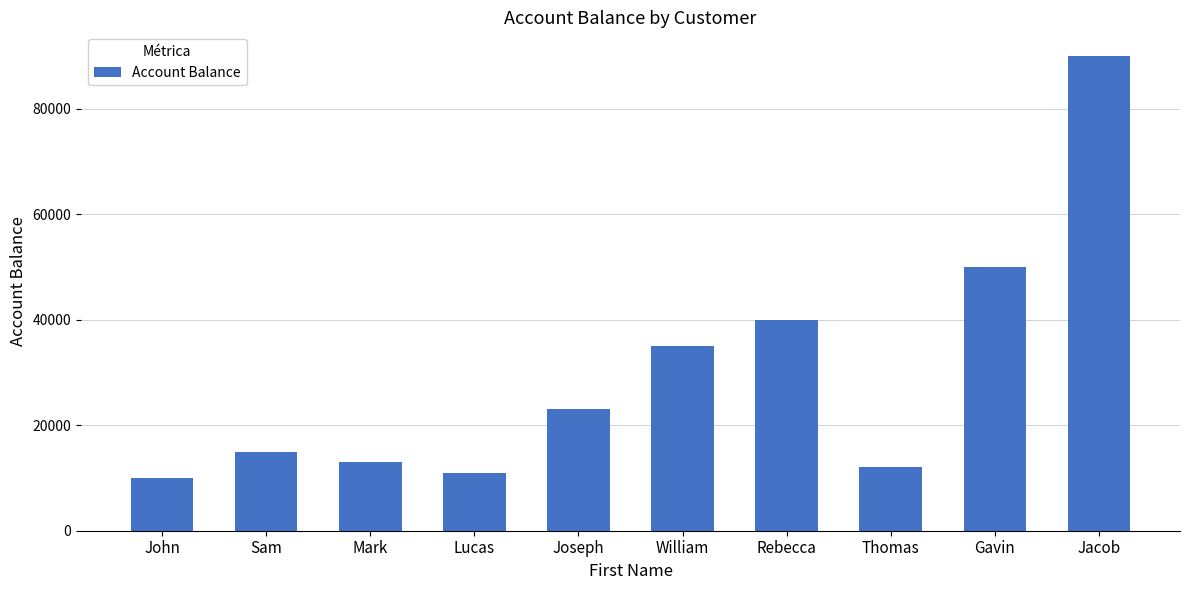

What is the average value?

29900